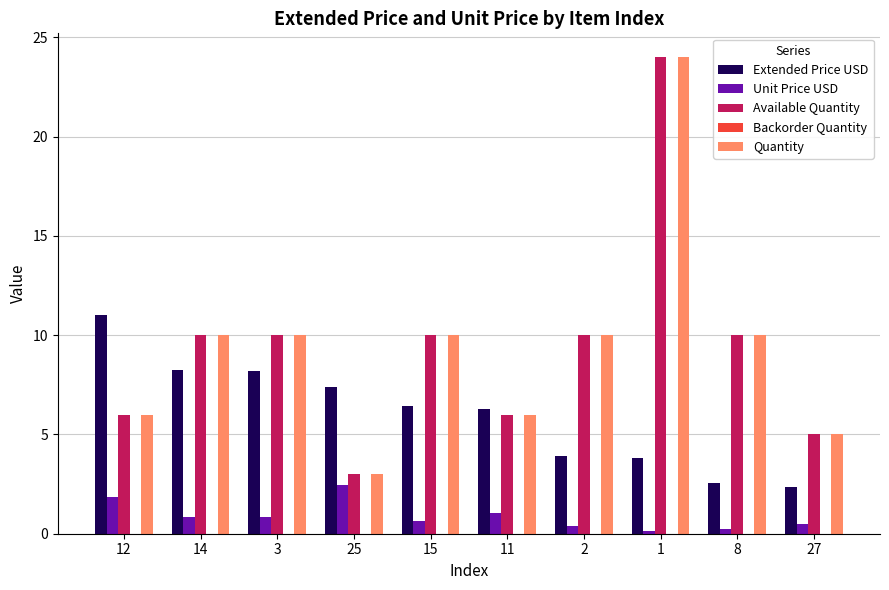

Is the value of Quantity at 25 greater than the value of Extended Price USD at 11?

No